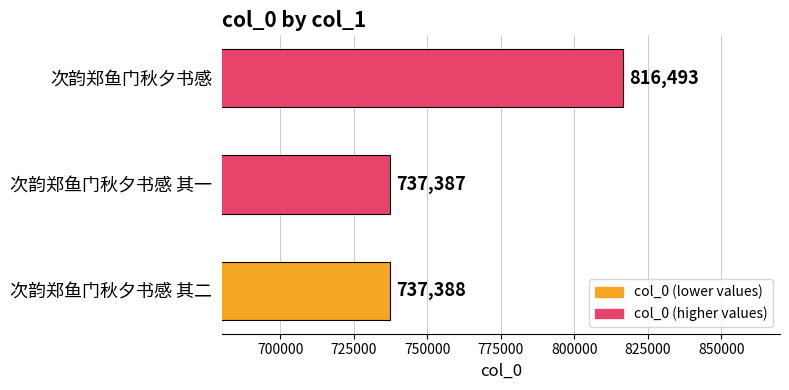

What is the change in value from 次韵郑鱼门秋夕书感 其二 to 次韵郑鱼门秋夕书感?

+79105